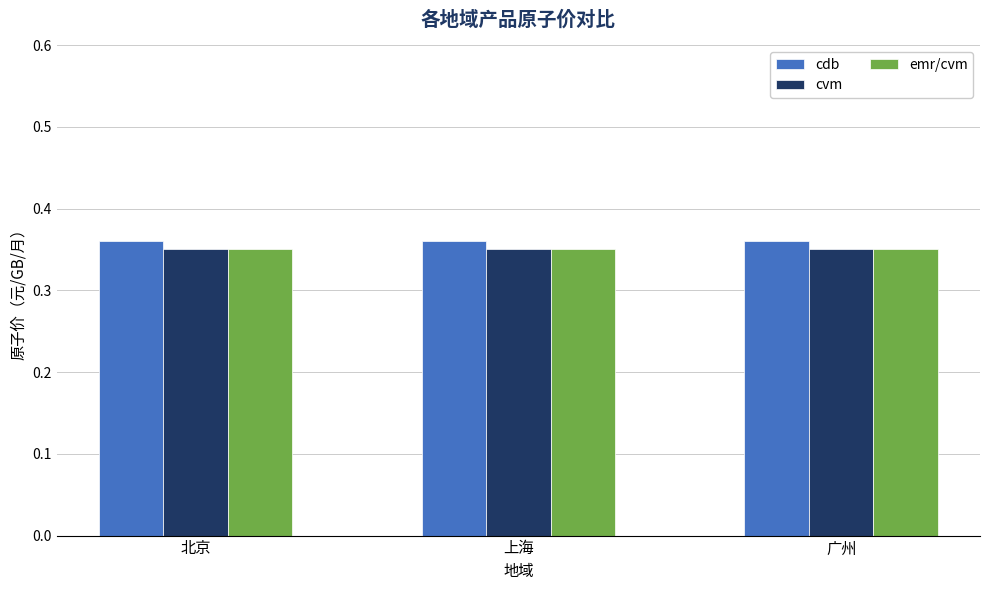

At how many categories does at least one series exceed 0?

3